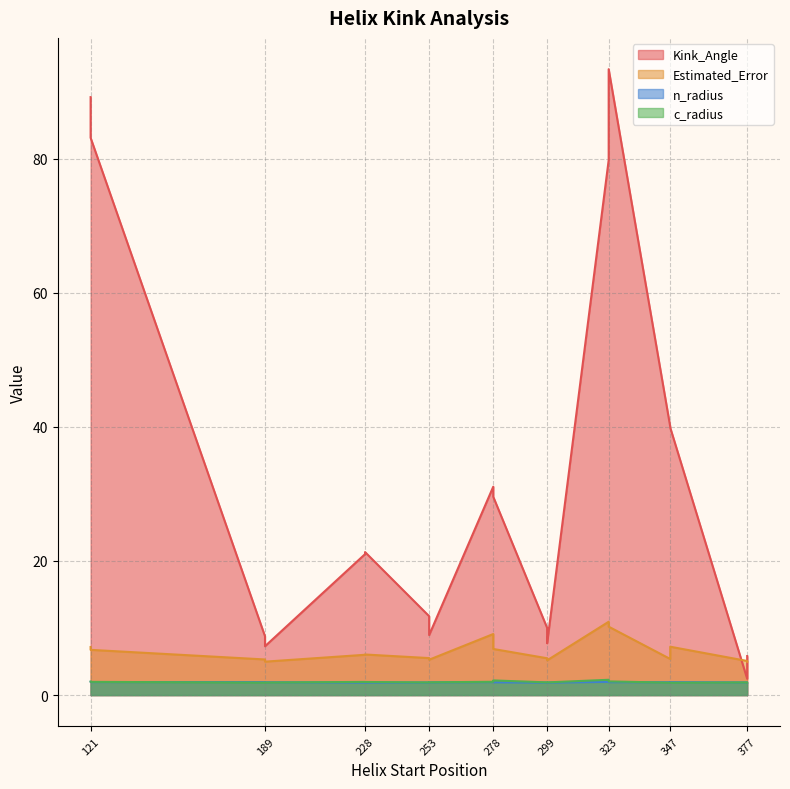

At which label does c_radius reach its minimum?

347